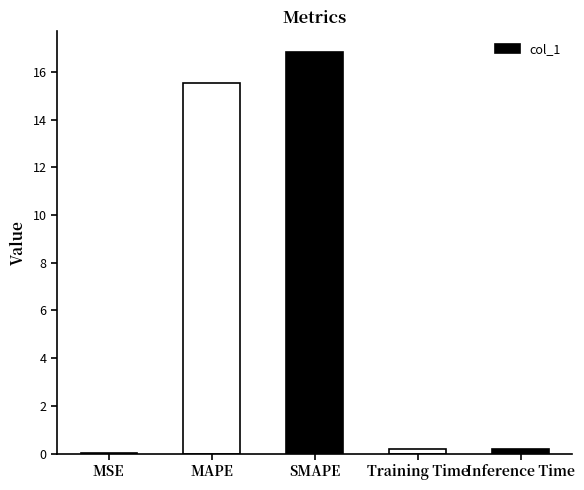

Which has a higher value, MAPE or MSE?

MAPE